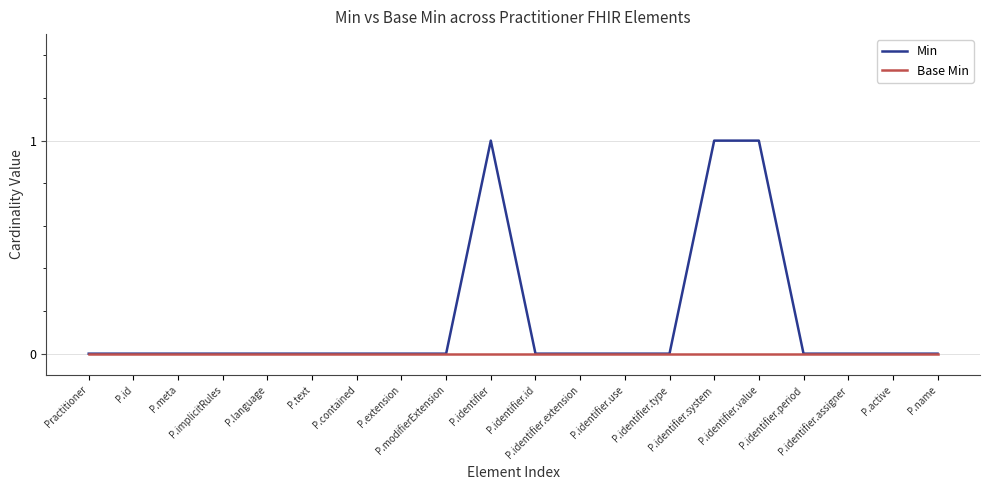

Rank the series by their maximum value, from highest to lowest.

Min, Base Min